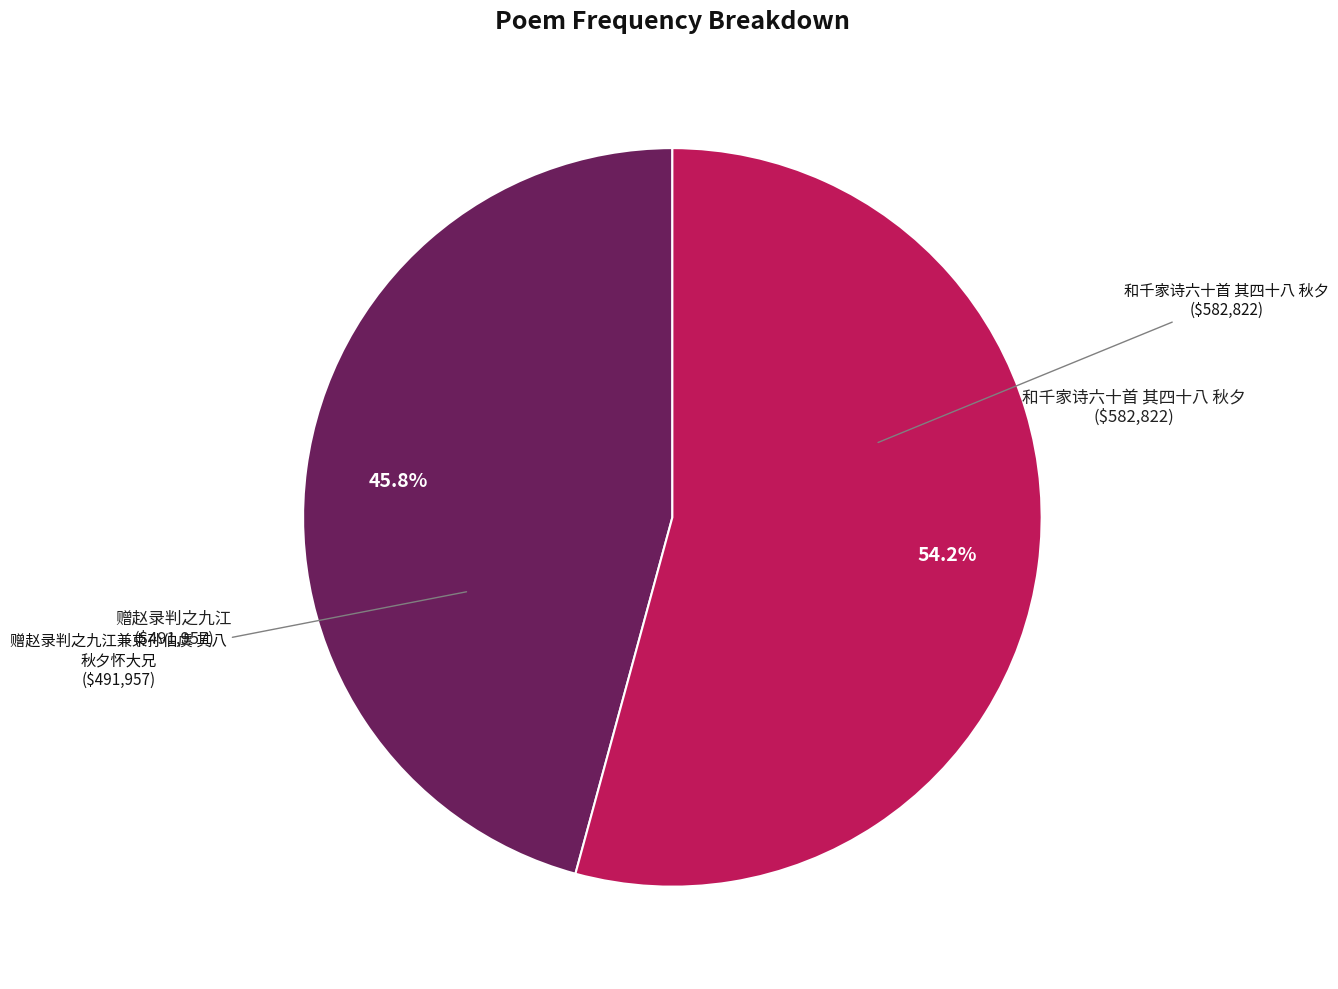

Which slice represents more than half of the pie?

和千家诗六十首 其四十八 秋夕